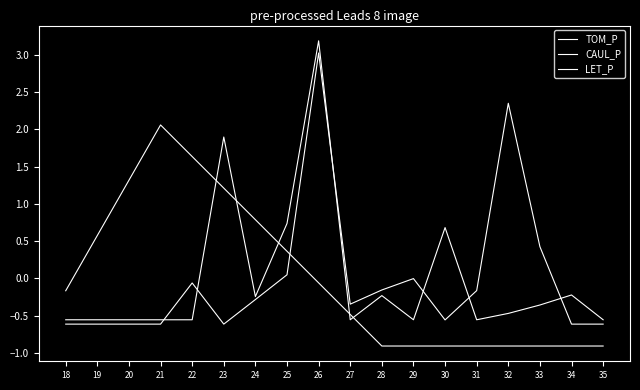

True or false: LET_P has more than 0 points higher than both neighbors.

True